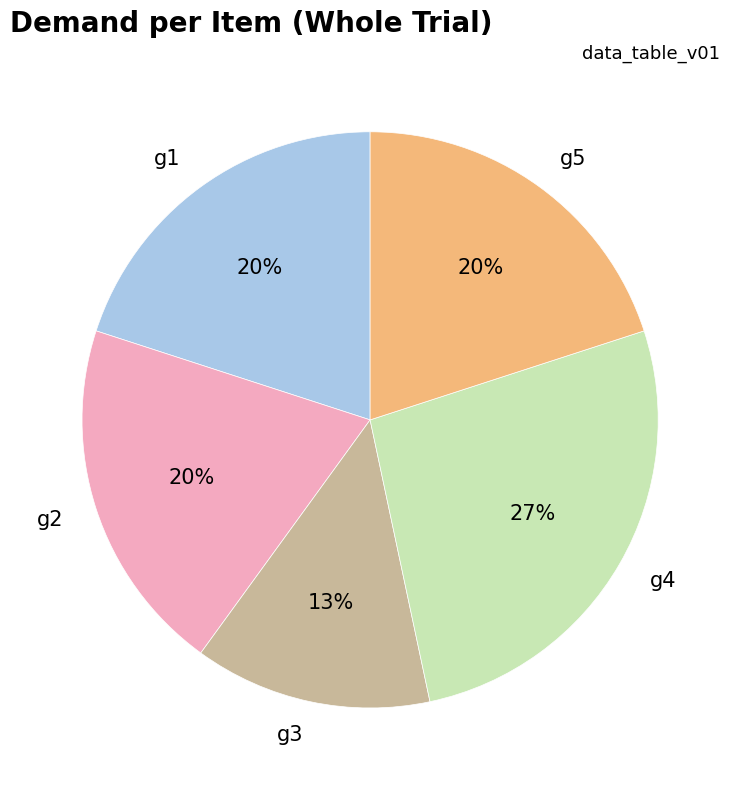

To the nearest percent, what is the difference between the g2 and g3 slice percentages?

7%